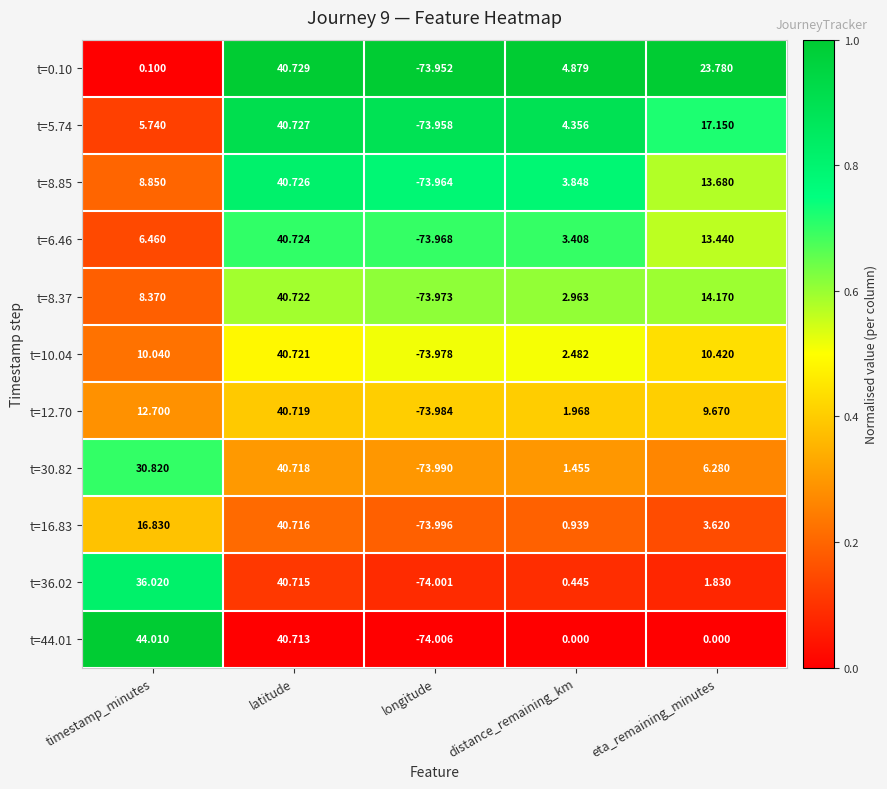

Which category has the highest value in the t=12.70 series?

latitude